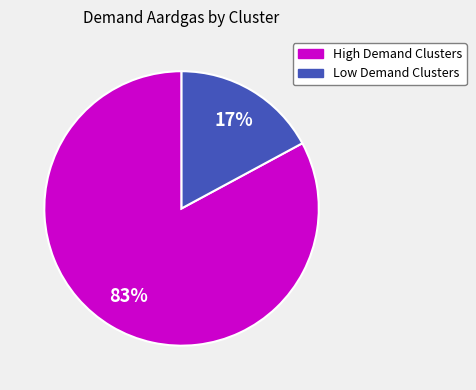

To the nearest percent, what is the difference between the largest and smallest slice percentages?

66%